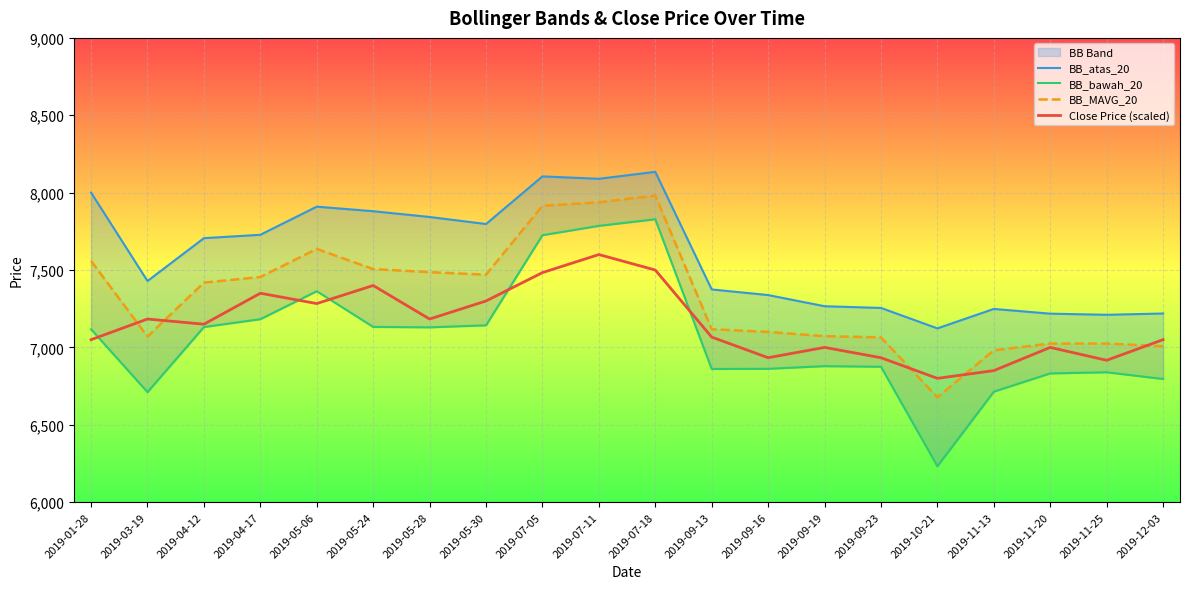

True or false: BB_atas_20 and BB_bawah_20 intersect in this chart.

False